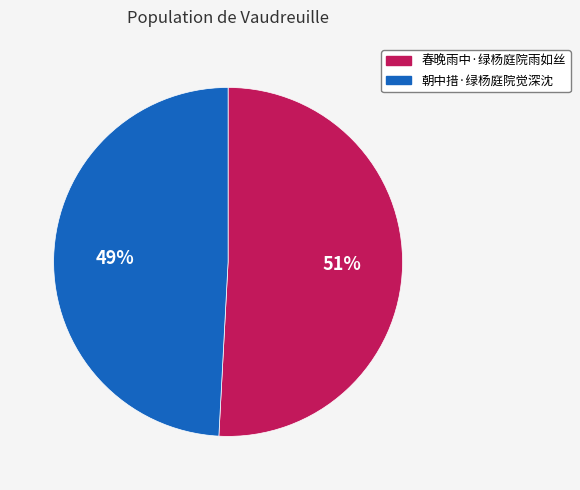

Rank the categories by value from lowest to highest.

朝中措·绿杨庭院觉深沈, 春晚雨中·绿杨庭院雨如丝